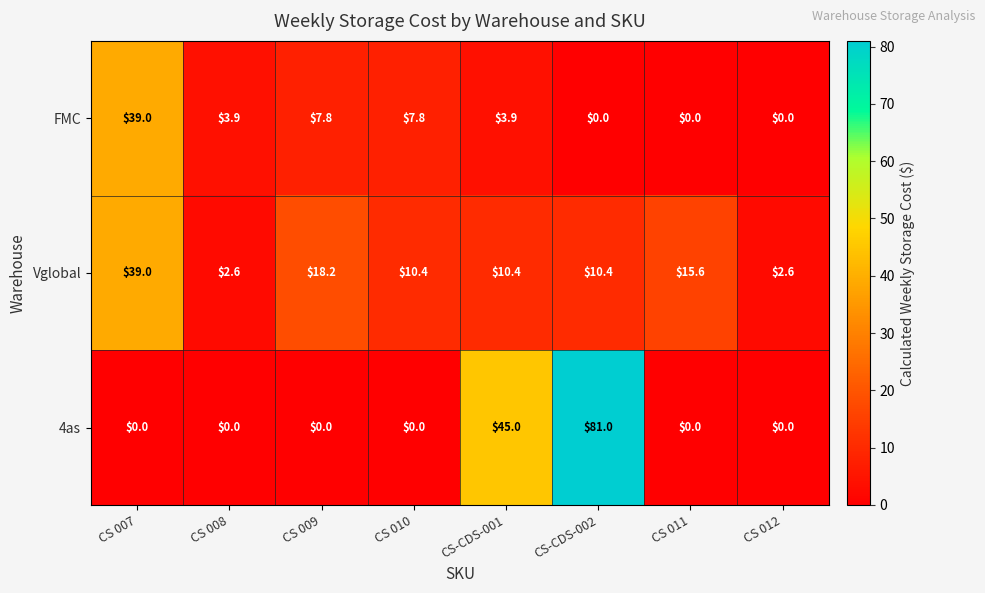

Which series changed the most between CS 009 and CS 011?

FMC